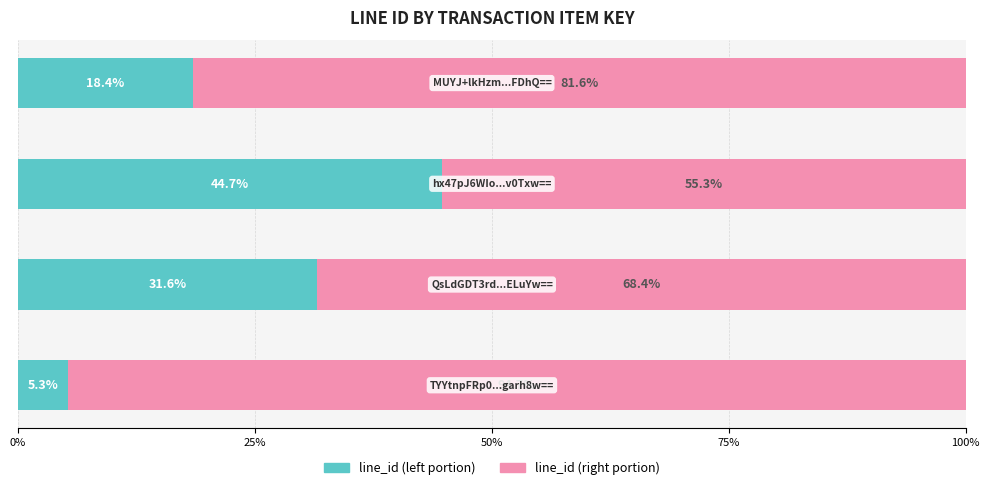

How many values in the line_id (left portion) series are below 31?

2